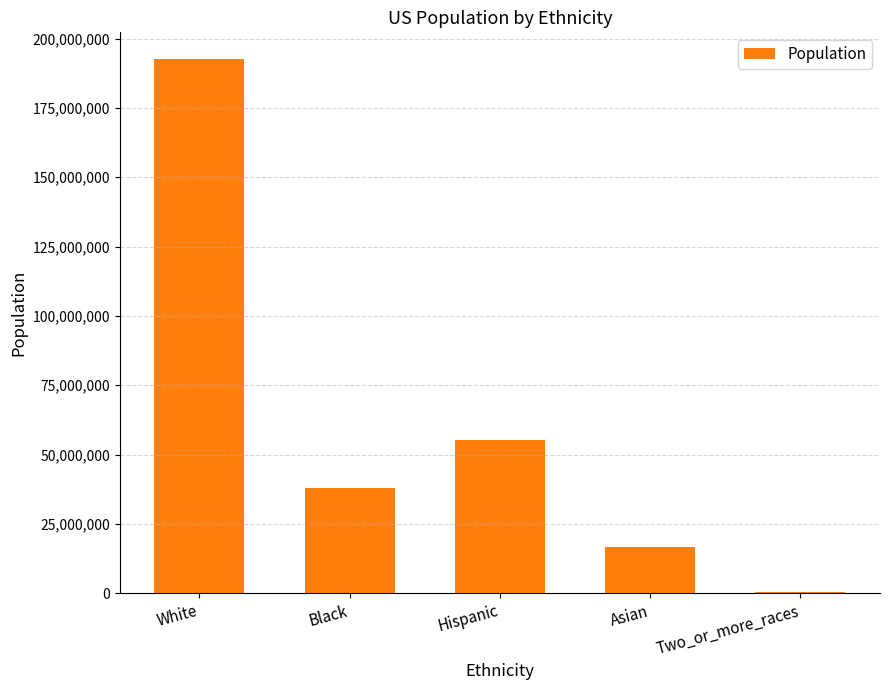

What is the ratio of the value at Black to the value at Hispanic?

0.7